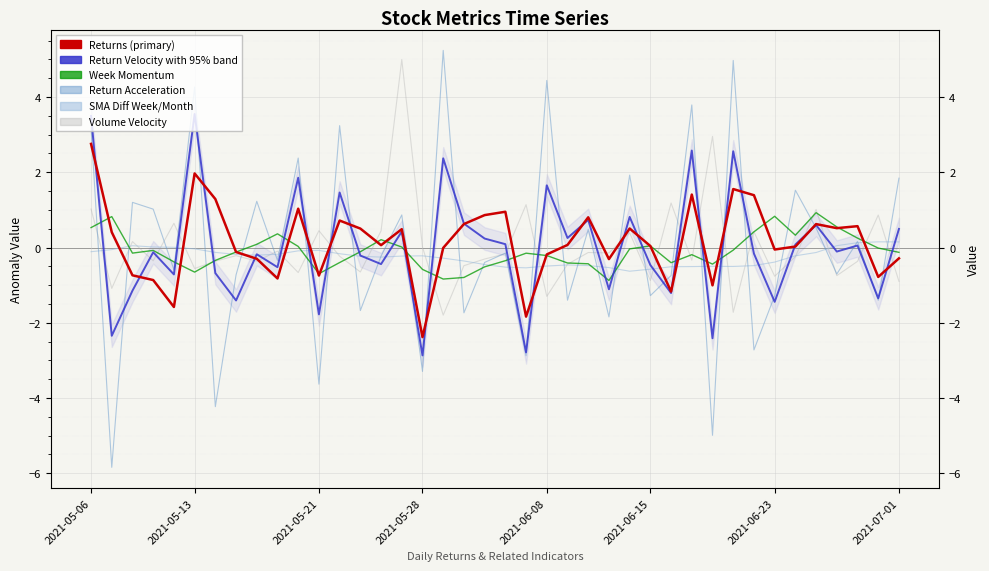

Is it true that ReturnAcceleration equals 2.1 at 2021-05-21?

False